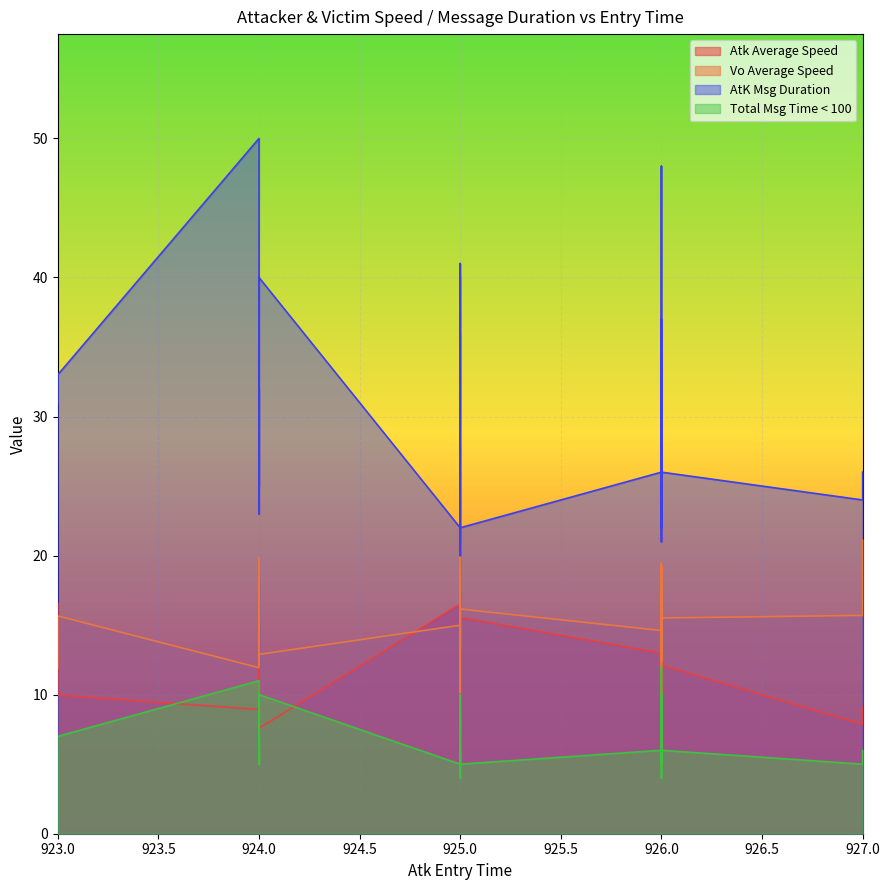

What is the difference between the maximum and second lowest values in the Total Msg Time < 100 series?

8.0